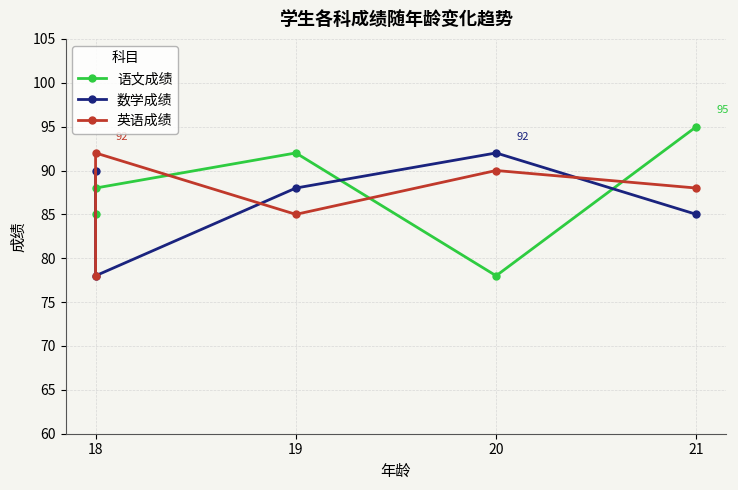

What is the value of the 语文成绩 point at the 1st from the left?

85